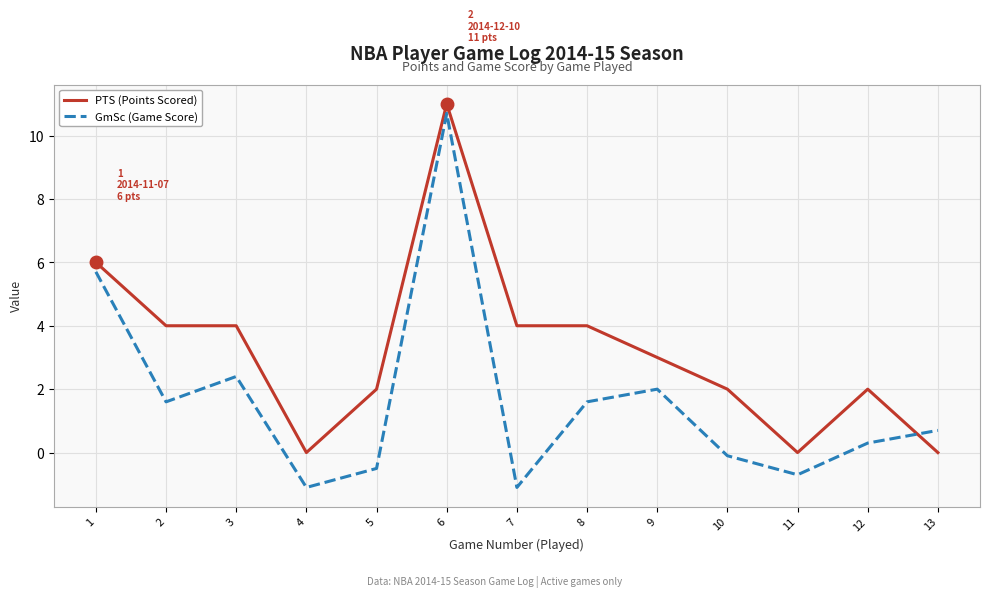

What is the total value across all series at 5?

1.5